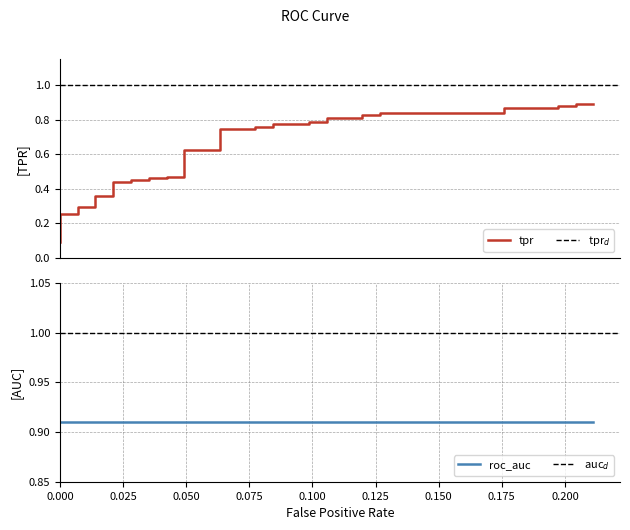

True or false: the data has more than 1 interior local peaks.

False